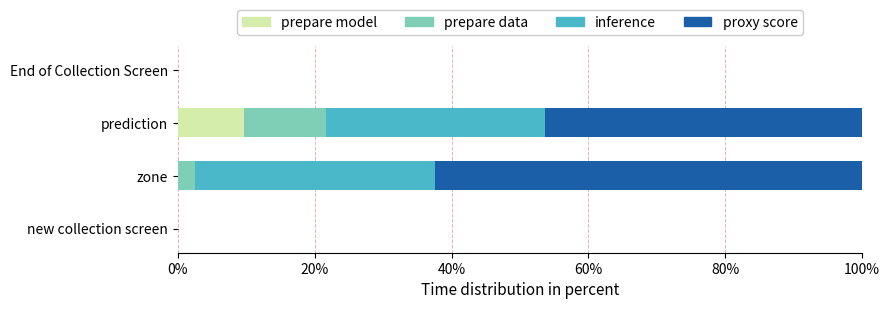

What is the total value across all series at zone?

100.0